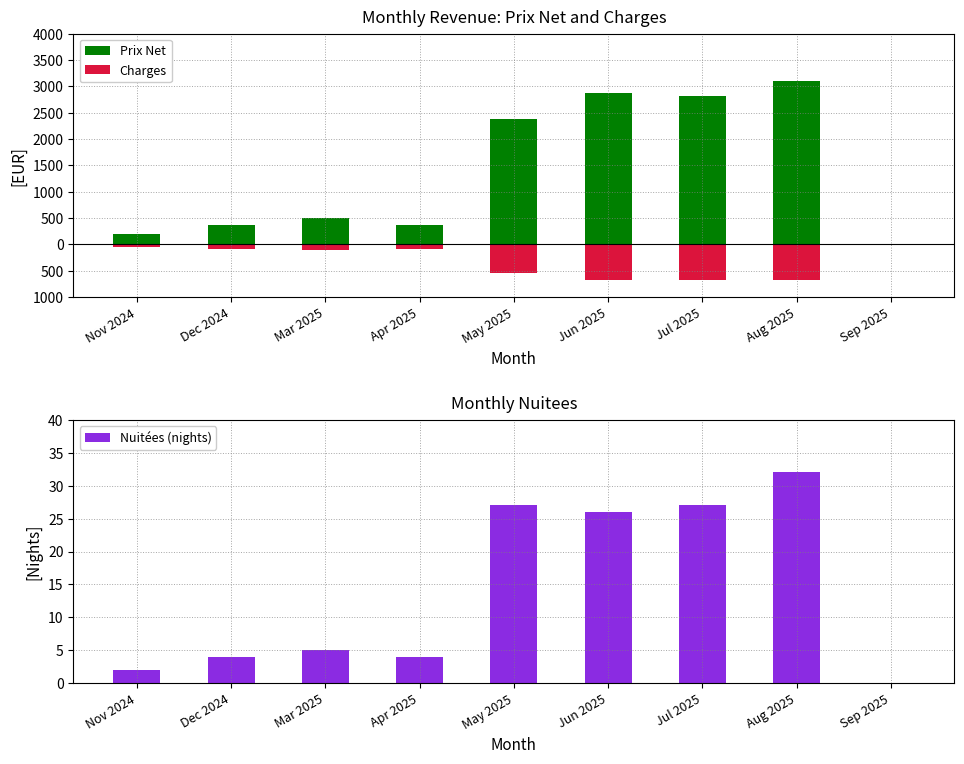

What is the label of the 8th bar from the right?

Dec 2024